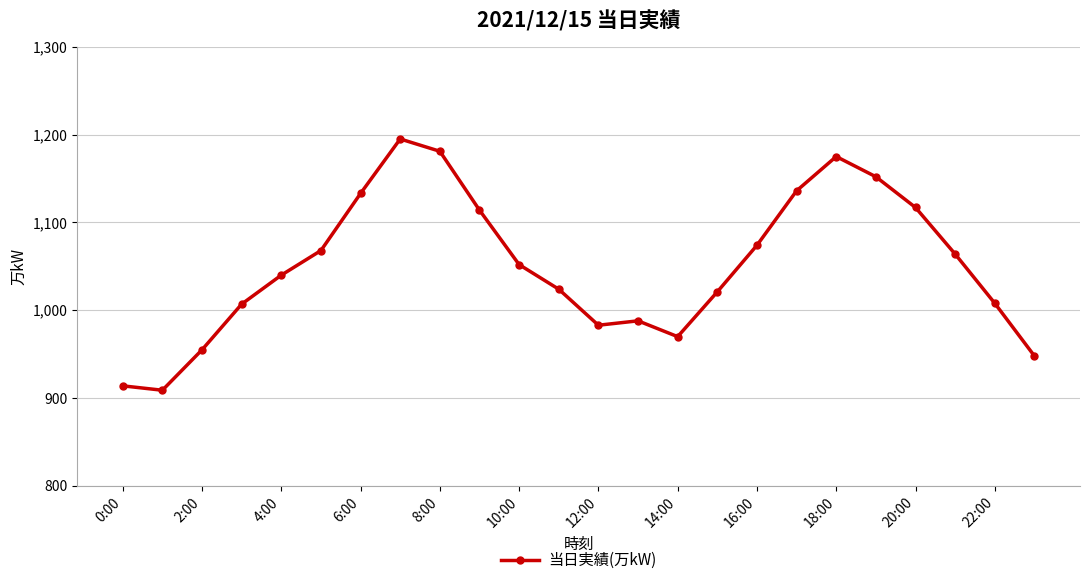

How many data points are less than 1052?

12